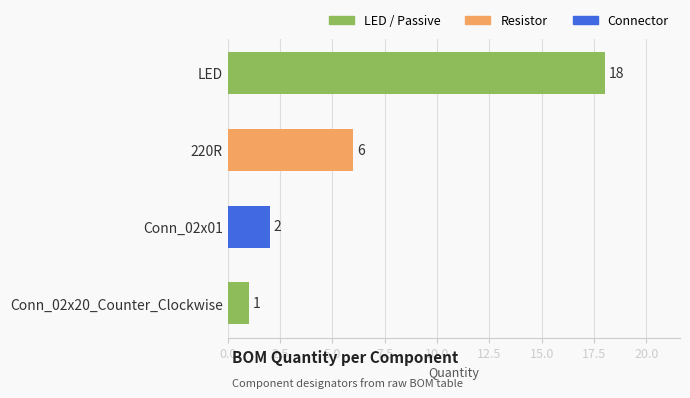

What is the sum of all values?

27